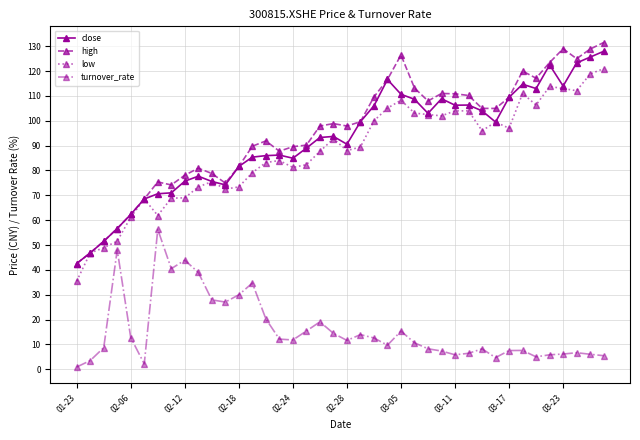

Which series has the largest range (max minus min)?

high